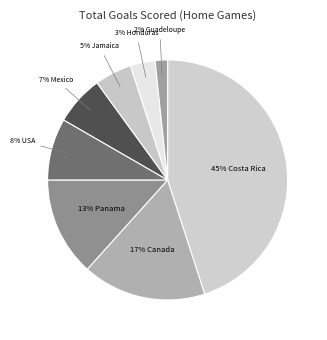

What is the largest slice in the pie chart?

Costa Rica